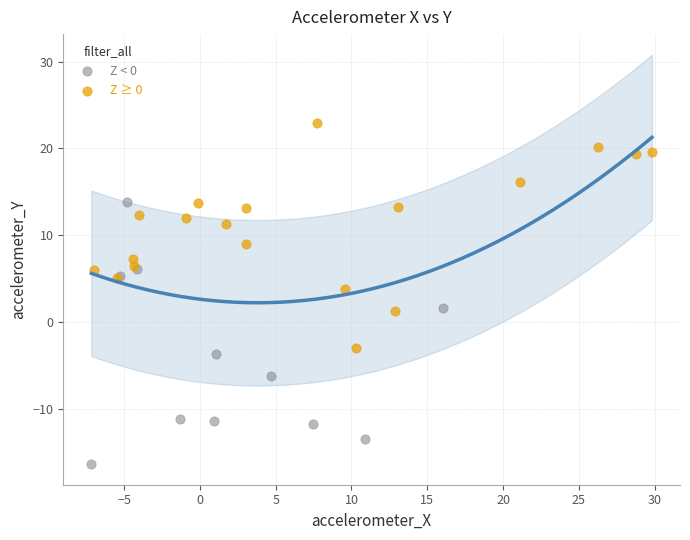

Which series has the widest spread of Y values?

Z < 0